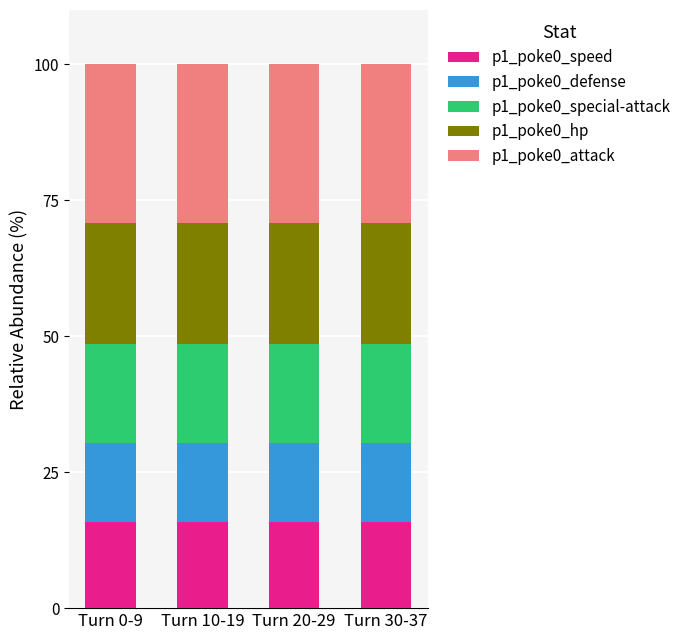

What are all the series names shown in the legend?

p1_poke0_speed, p1_poke0_defense, p1_poke0_special-attack, p1_poke0_hp, p1_poke0_attack